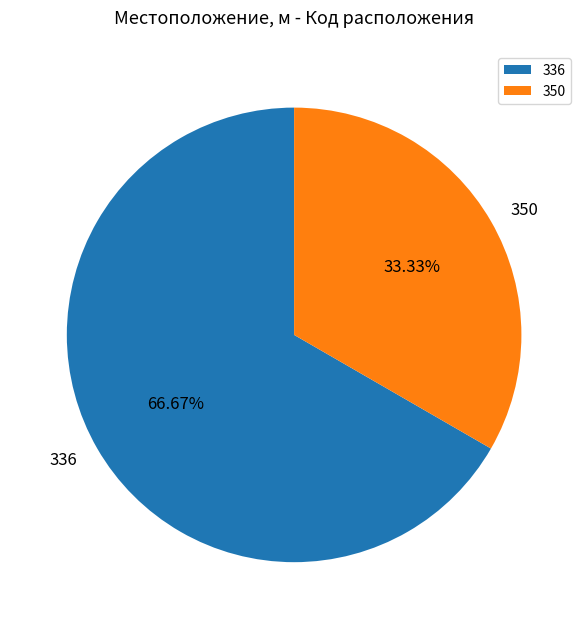

Do 336 and 350 together represent more than half of the pie?

Yes